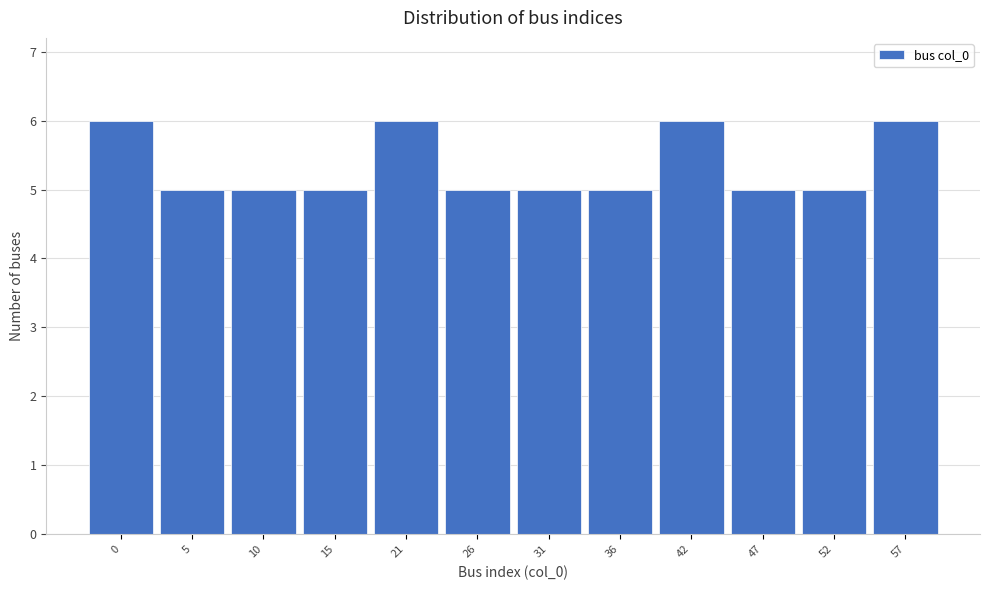

Reading left to right, extract all data points from this chart.

6	5	5	5	6	5	5	5	6	5	5	6